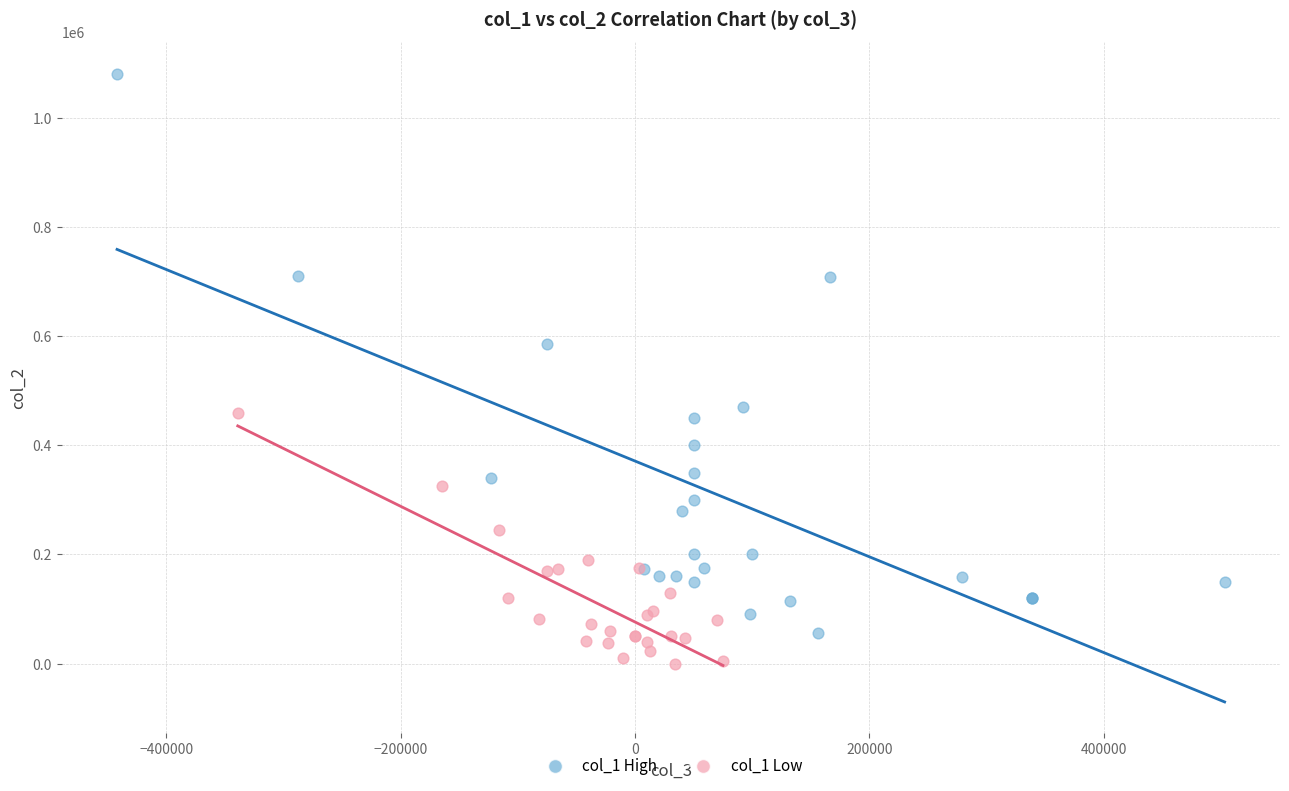

Which series has the largest Y range (max minus min)?

col_1 High